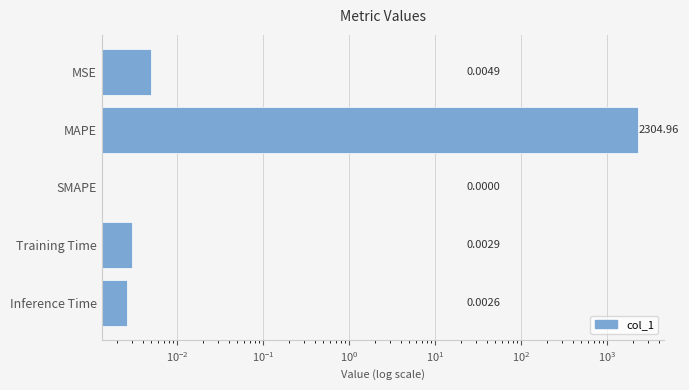

How many distinct data groups are displayed?

1